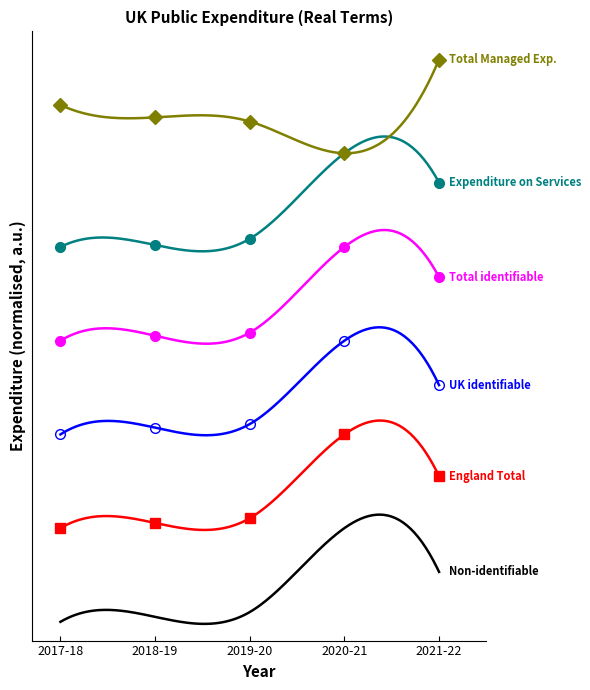

What is the label of the 4th point from the right?

2018-19